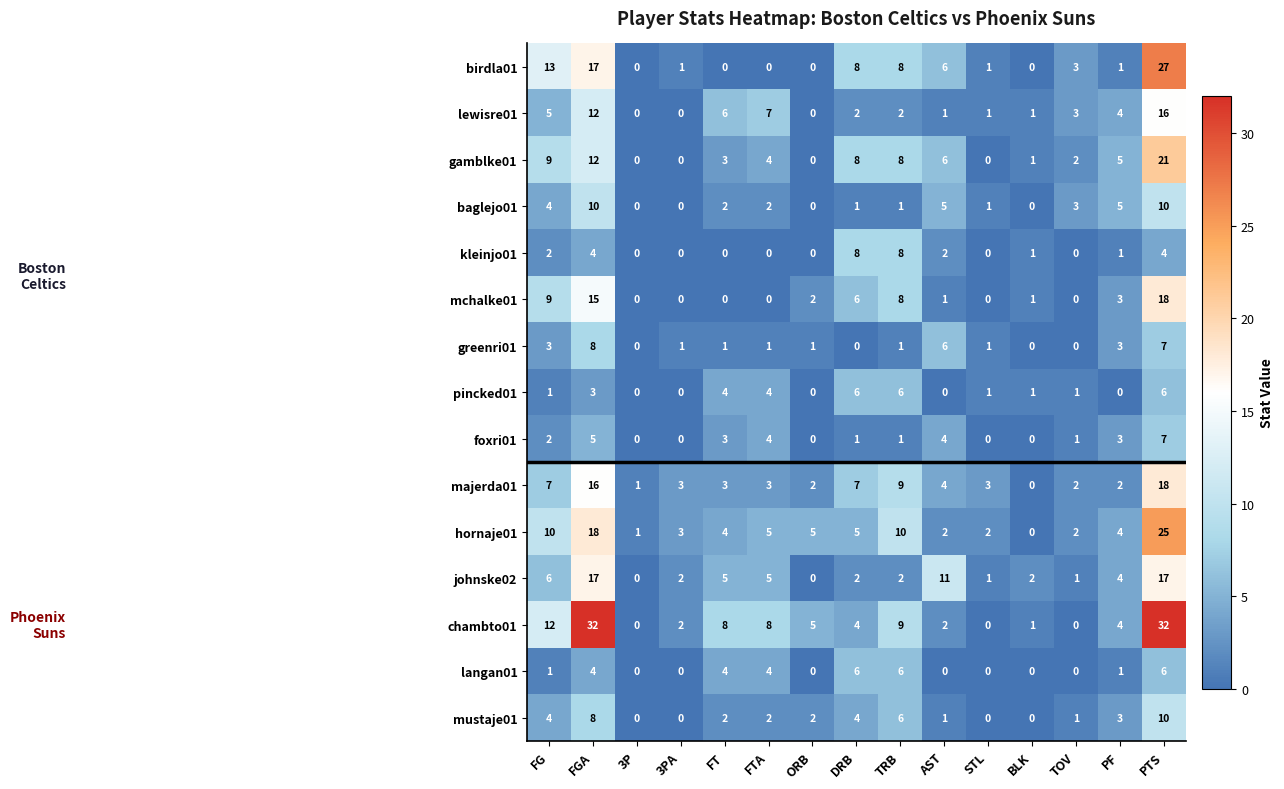

Which category has the highest value in the mustaje01 series?

PTS